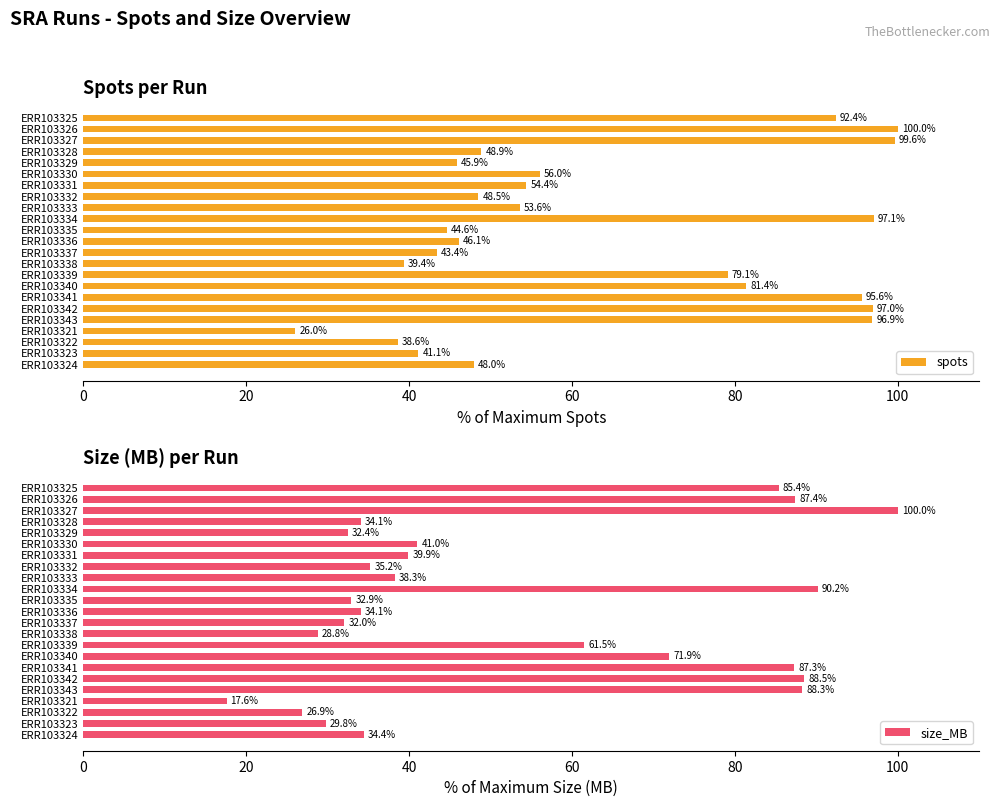

True or false: spots has a value of 18.9 at ERR103340.

False